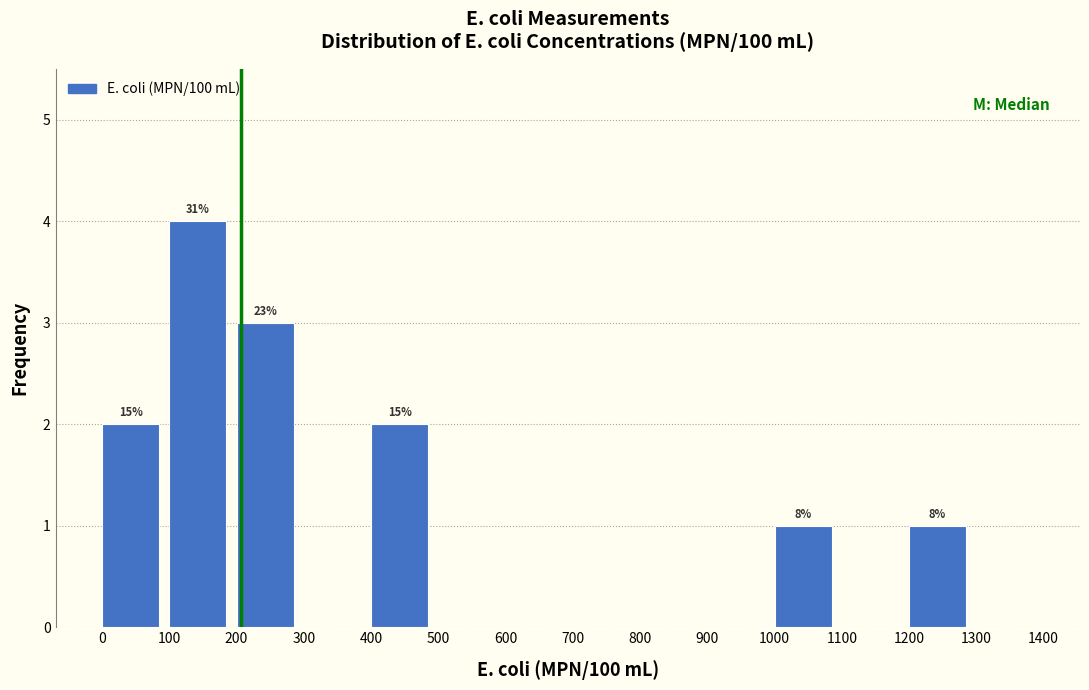

Which range on the x-axis has the tallest bar?

100 to 200